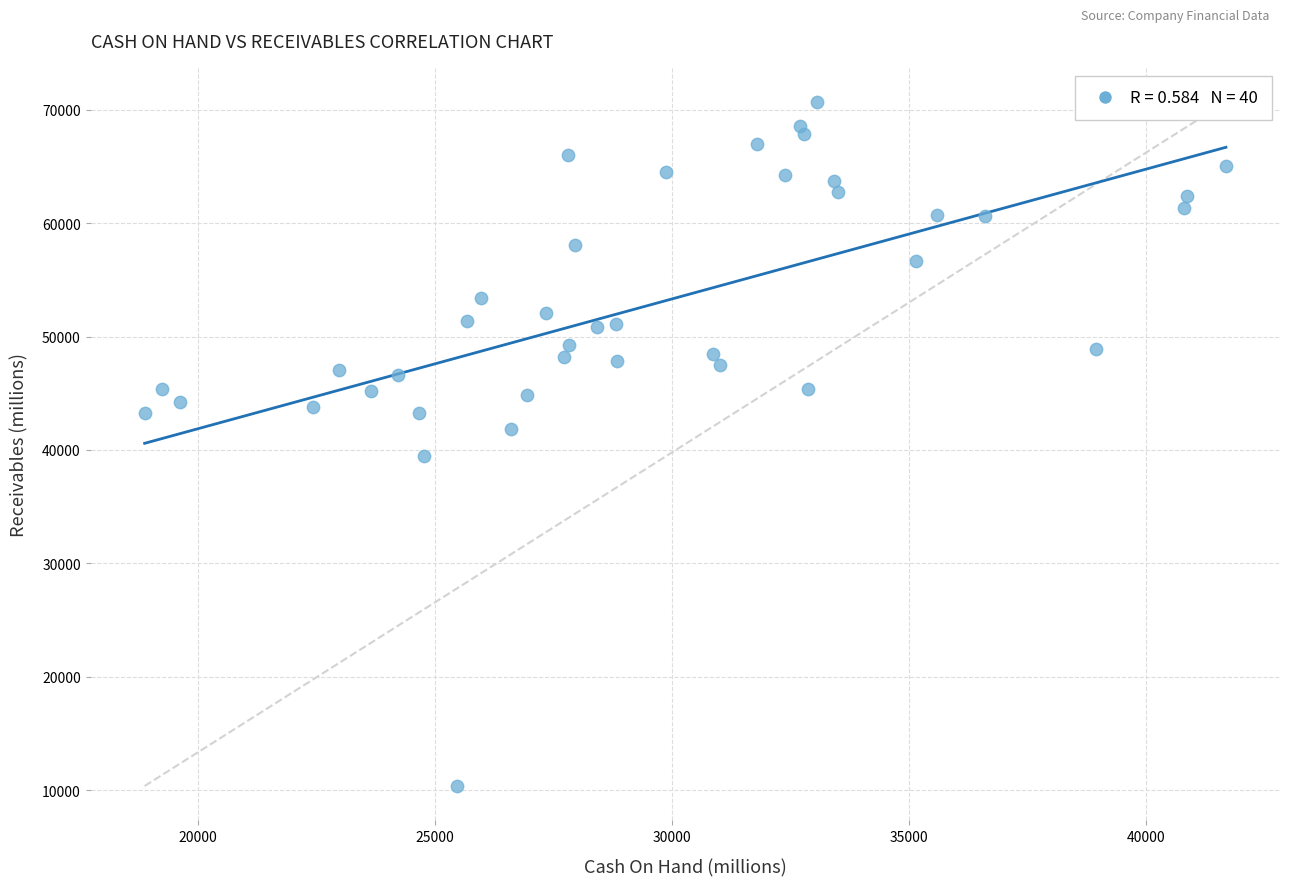

What is the range of X values (max minus min)?

22810.6